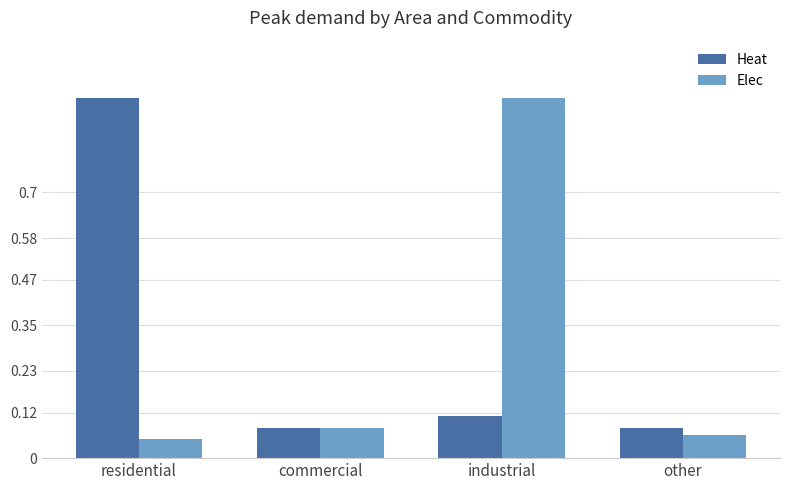

Count the number of data series in this chart.

2